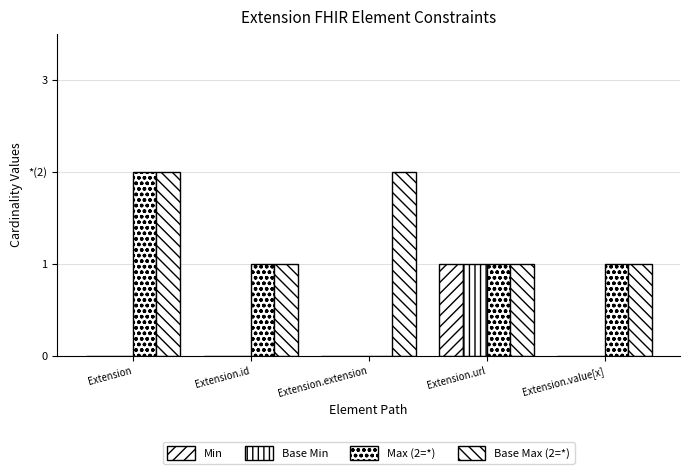

Are the bars grouped side by side (vs. stacked)?

Yes